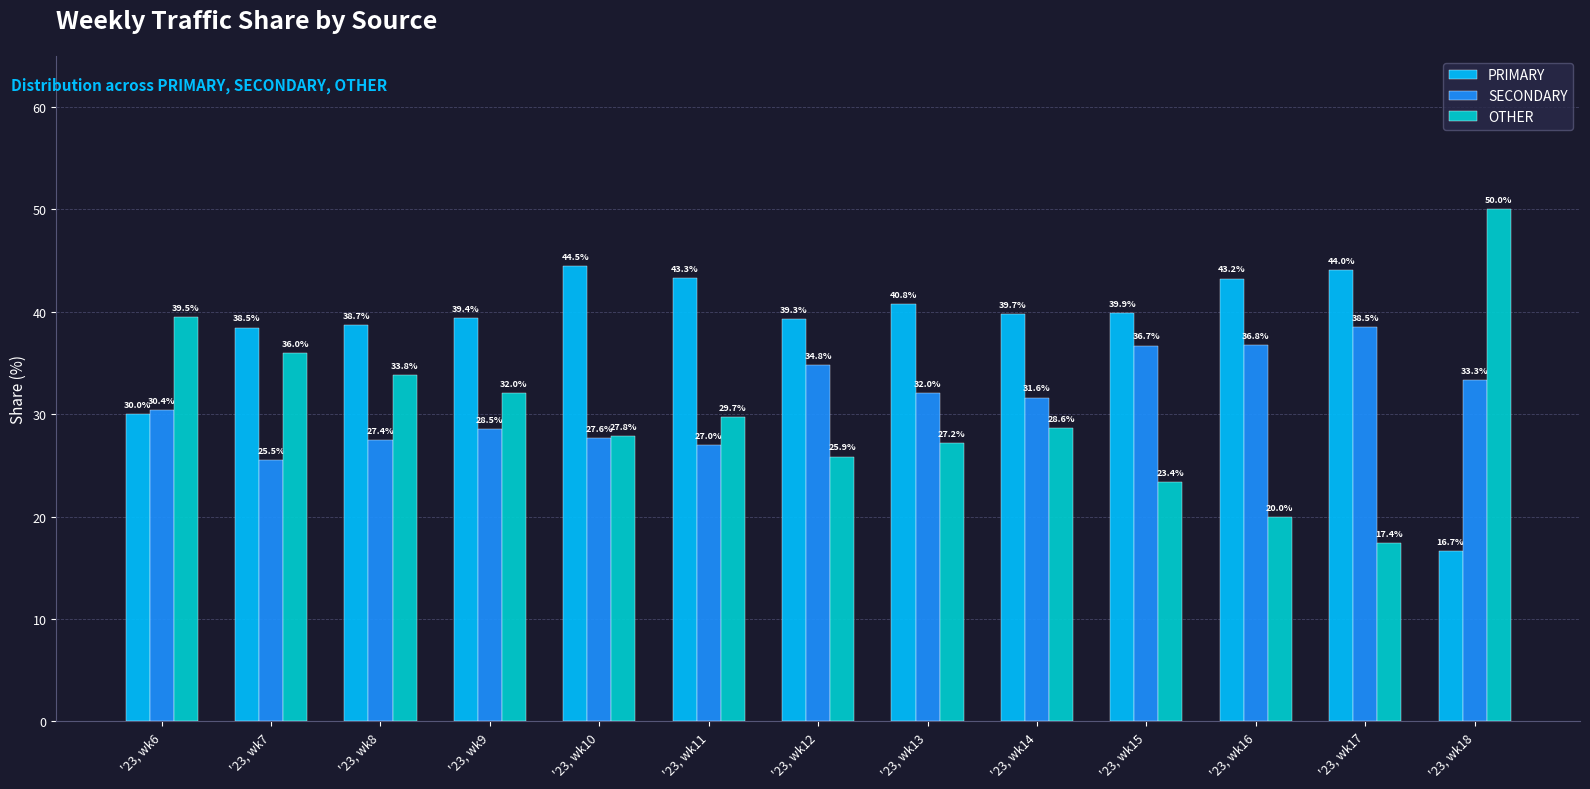

What is the spread (max minus min) of values at '23, wk11?

16.3